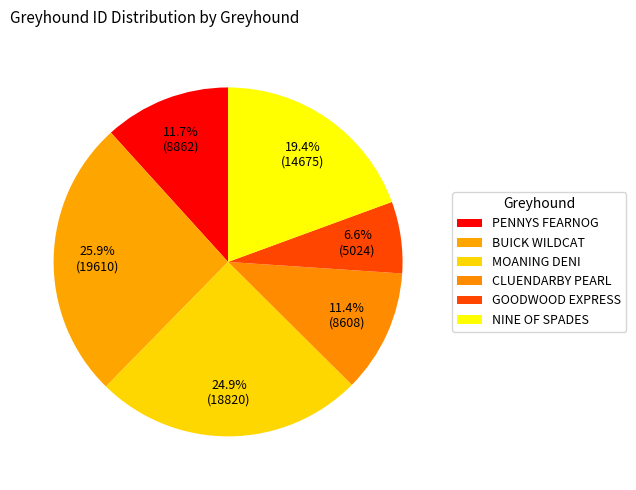

Count the number of slices in the pie.

6